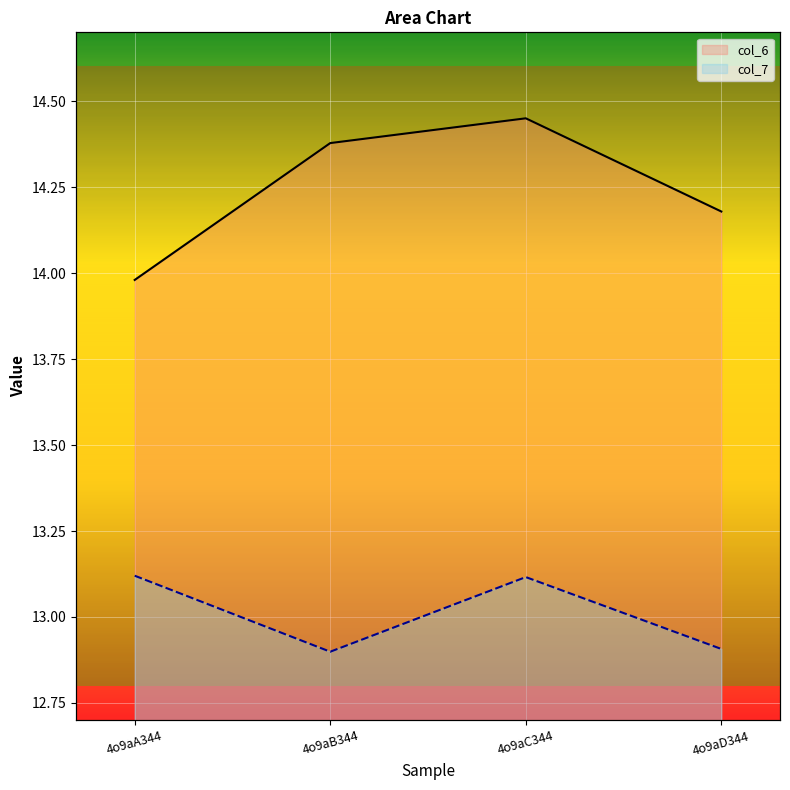

At which label does col_6 first exceed 14?

4o9aB344